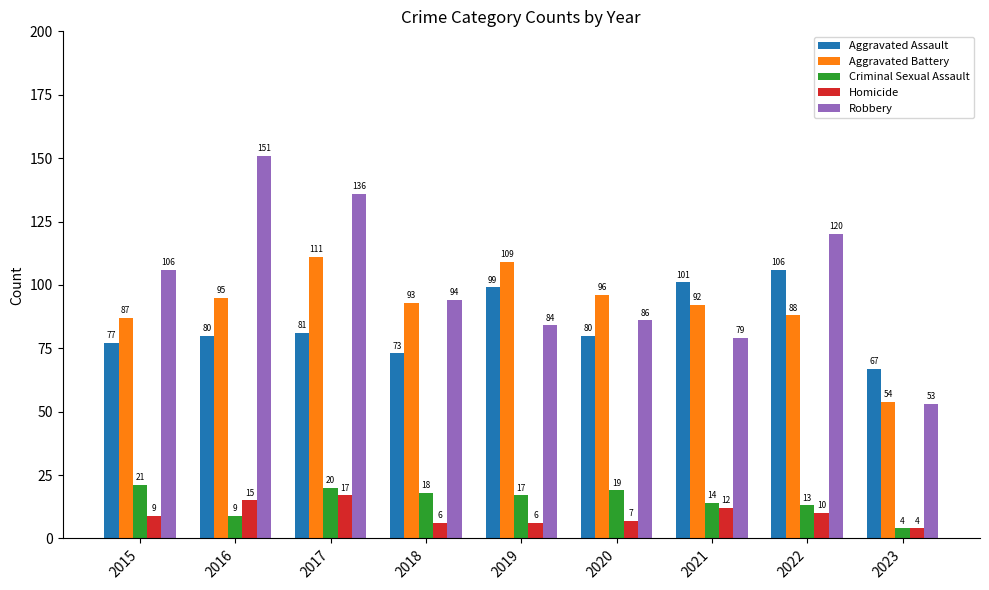

Does the chart contain stacked bars?

No